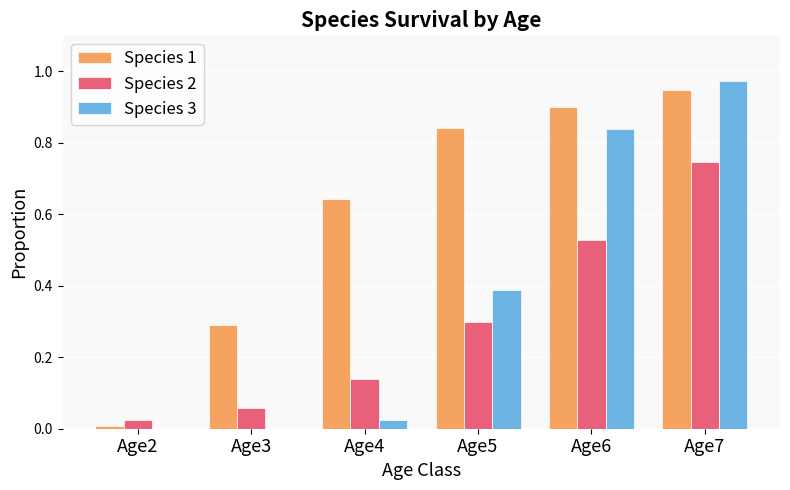

How many data points does each series have?

6